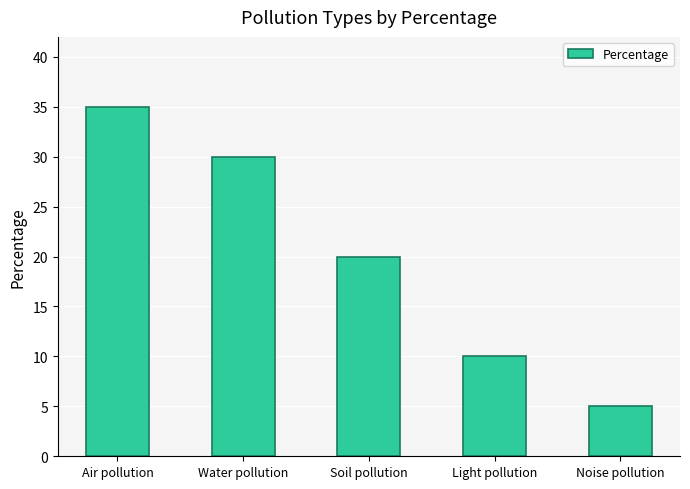

Are the bars grouped side by side (vs. stacked)?

No